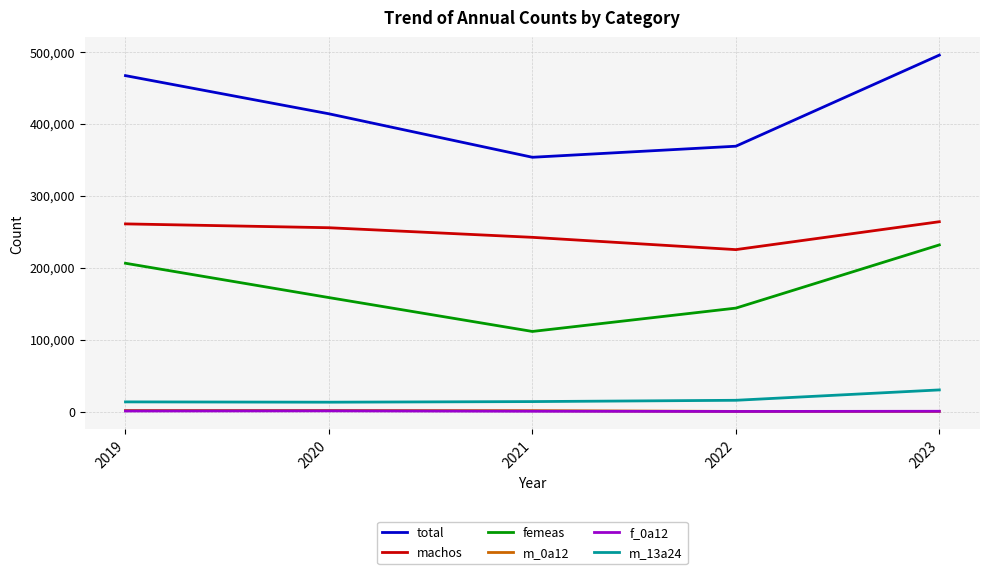

What are all the series names shown in the legend?

total, machos, femeas, m_0a12, f_0a12, m_13a24